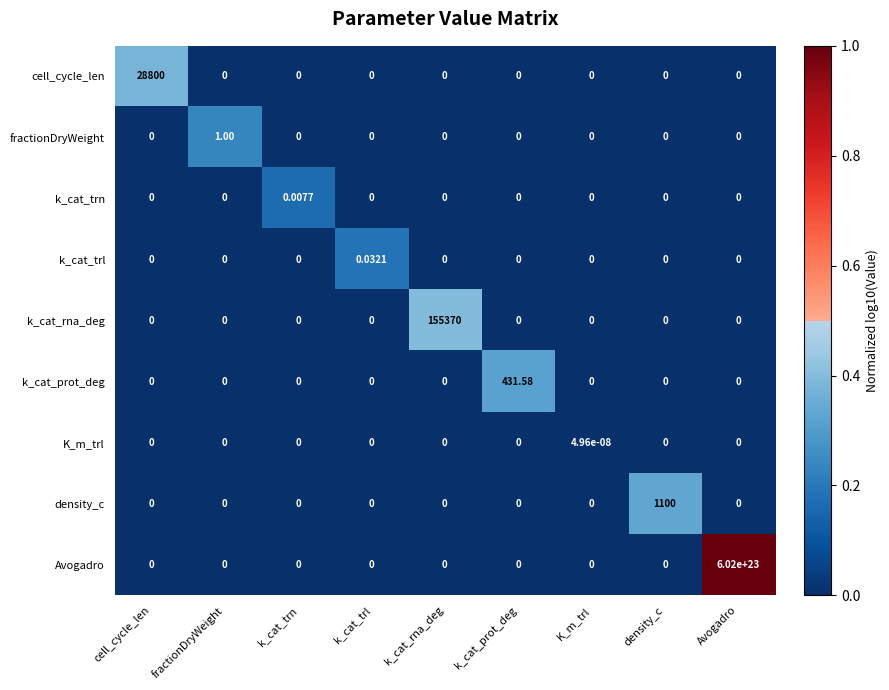

Between k_cat_trl and Avogadro, which series saw the biggest shift?

Avogadro